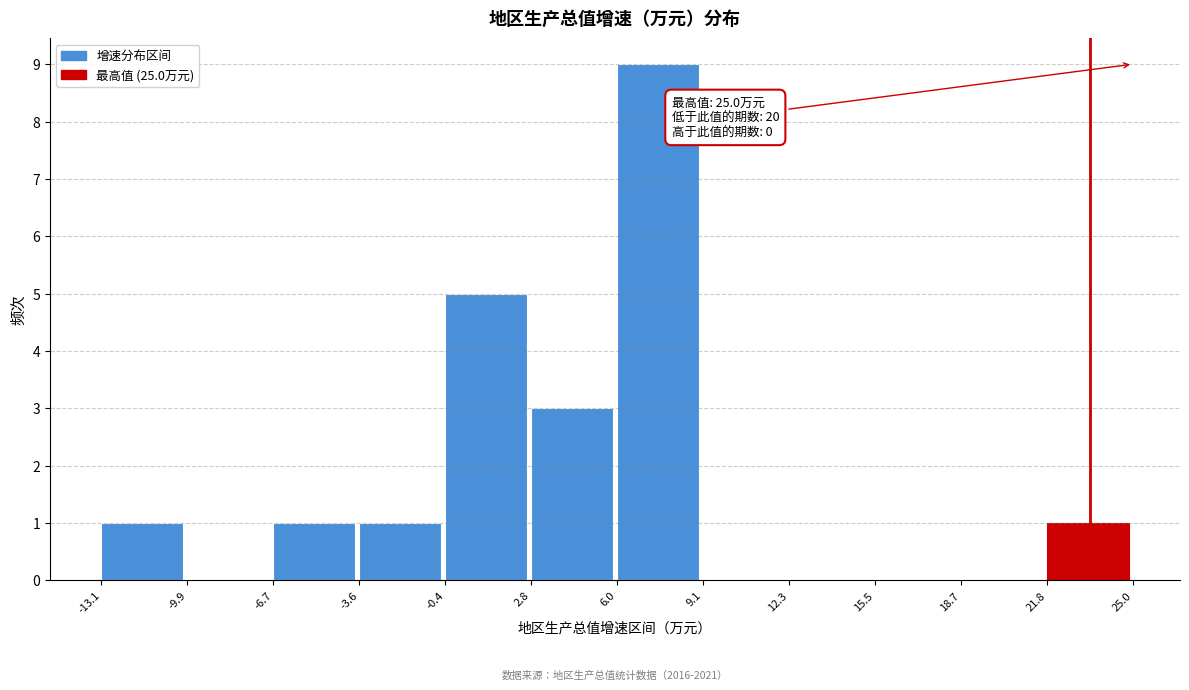

Which range on the x-axis has the tallest bar?

6.0 to 9.1